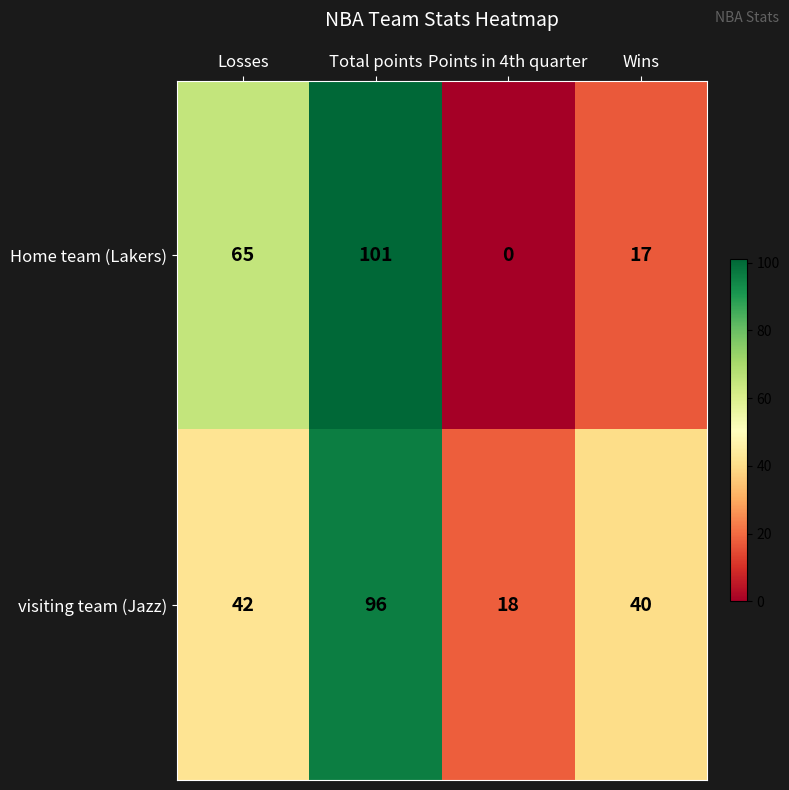

The Home team (Lakers) series shows 19 at Losses. True or false?

False